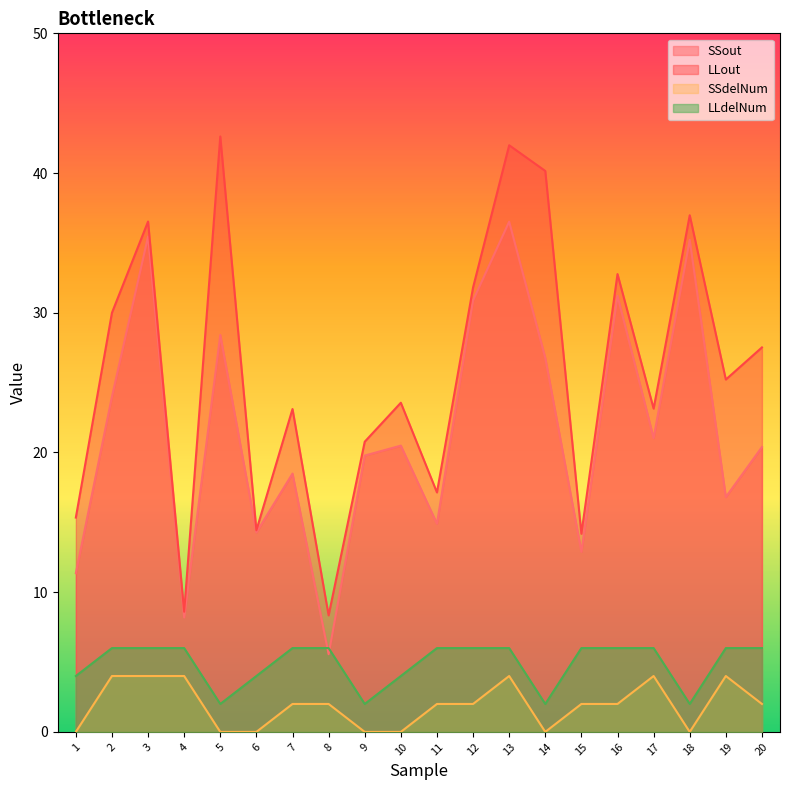

True or false: LLout and SSout cross at least once.

False